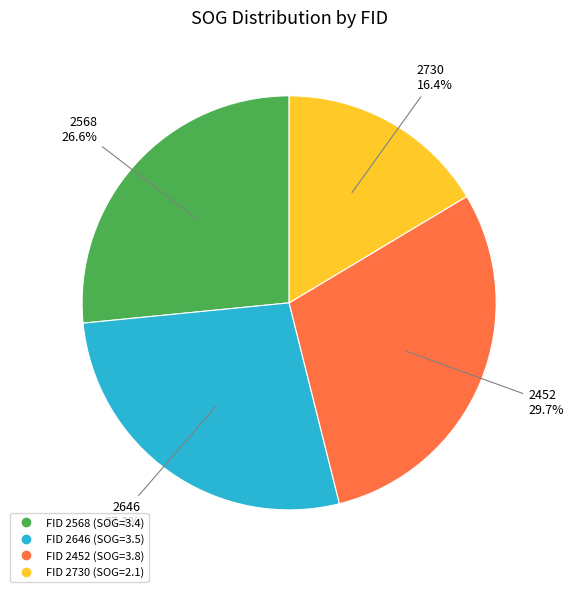

Is there any slice that represents more than half of the pie?

No